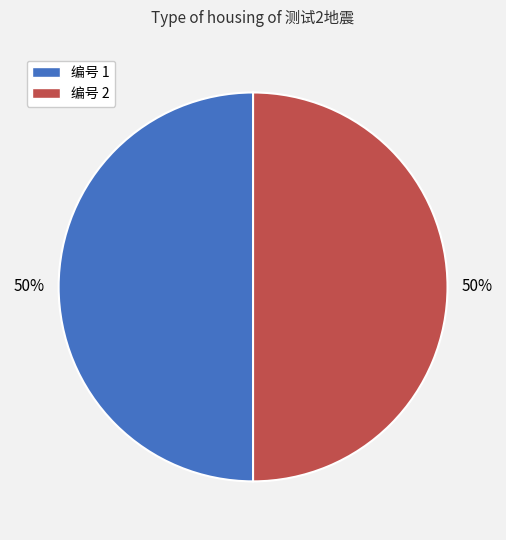

Approximately how many times larger is the value at 编号 1 compared to 编号 2?

1.0